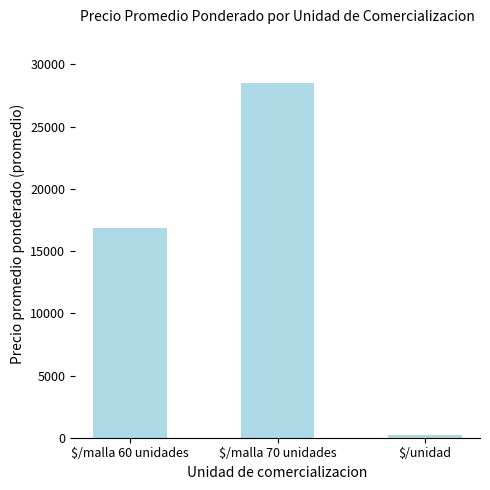

List the labels in order of value, smallest first.

$/unidad, $/malla 60 unidades, $/malla 70 unidades